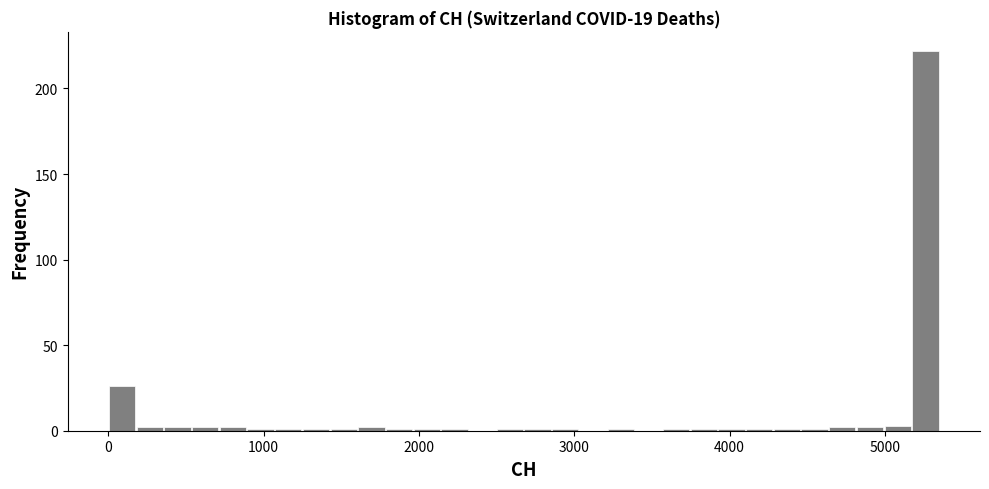

Around what value on the x-axis is the tallest bar? Give the approximate position of its centre, as read against the axis.

5300